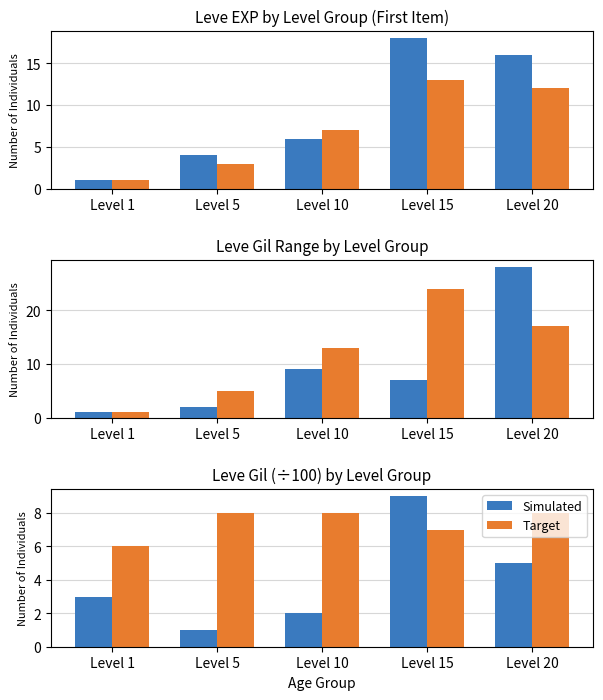

What is the difference between the highest and lowest values at Level 10?

6